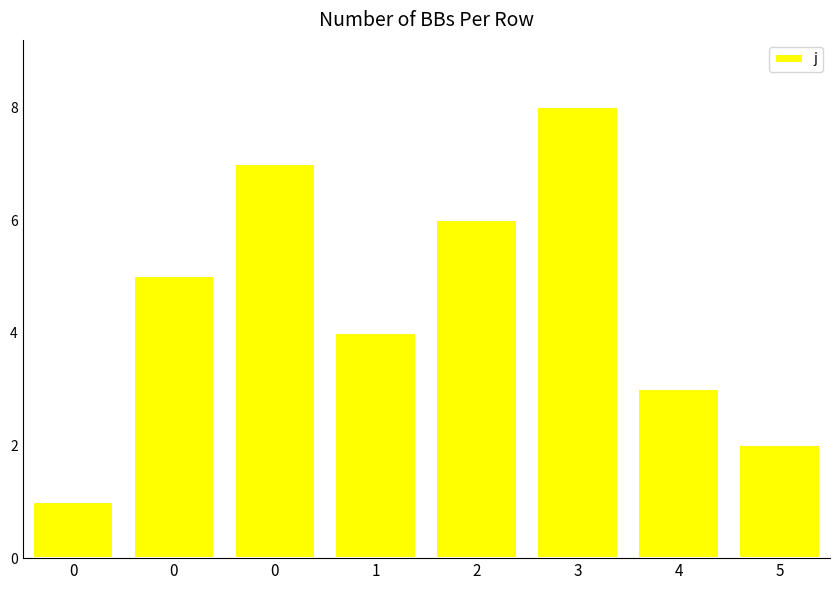

How many distinct data groups are displayed?

1